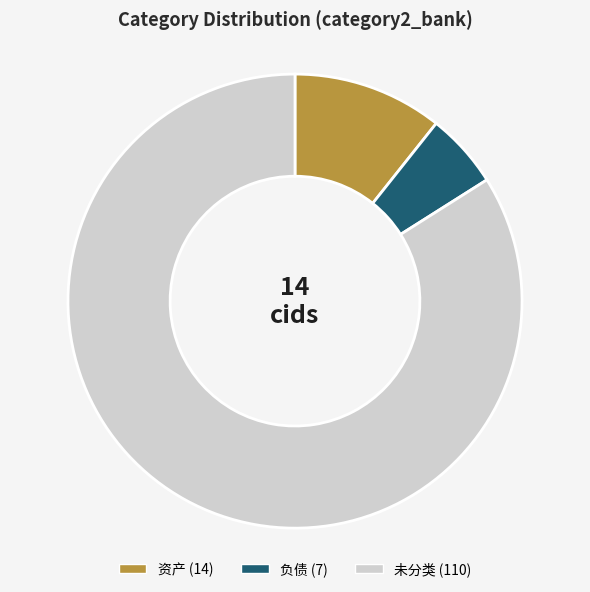

How many segments does this pie chart have?

3